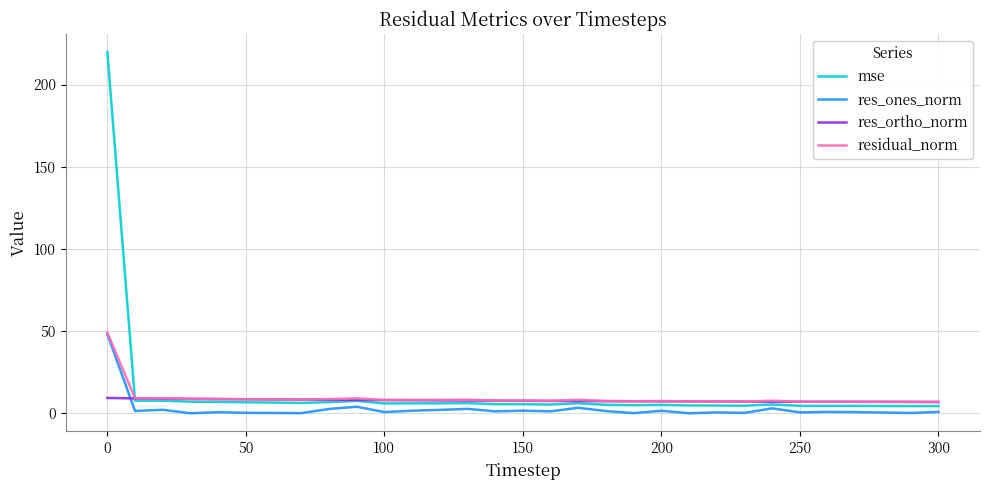

True or false: res_ones_norm and res_ortho_norm cross at least once.

True